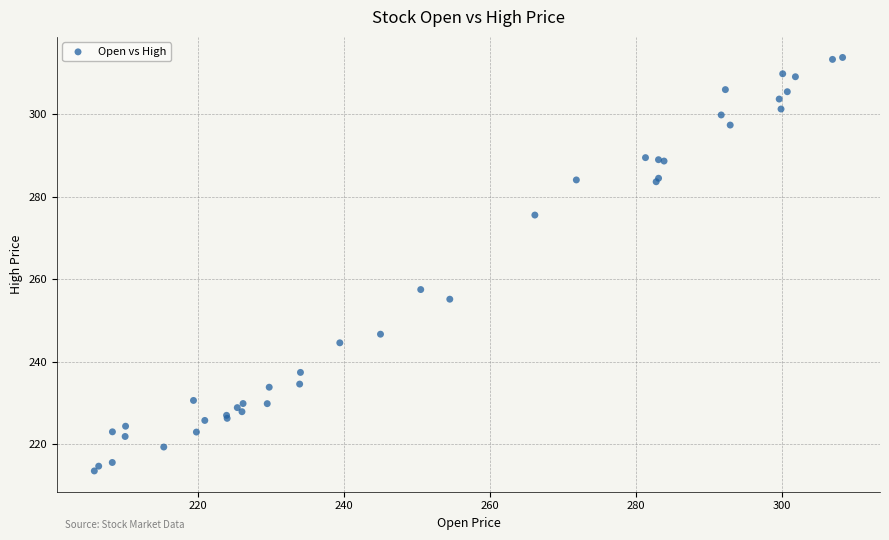

What Y value in the scatter plot is closest to 263?

257.5